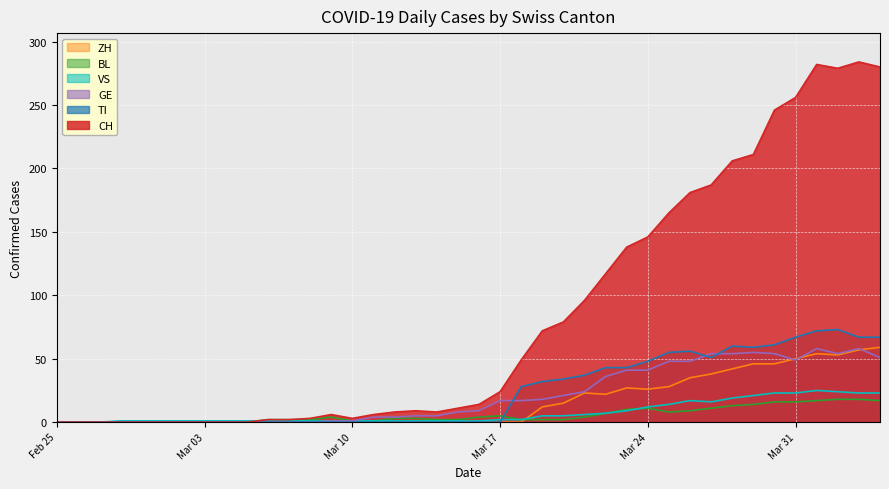

At which label is BL closest to 9?

2020-03-26